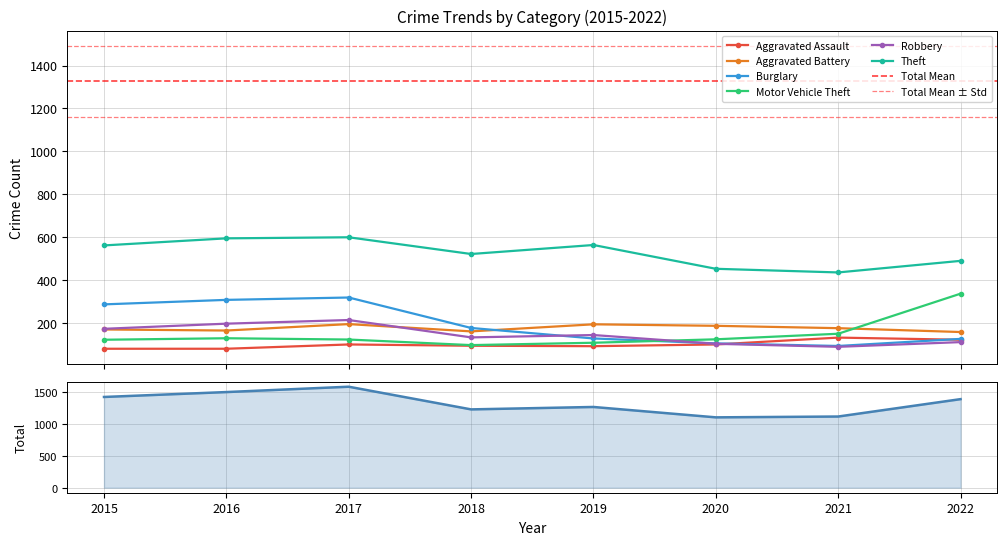

Which series has the largest total across all categories?

Theft